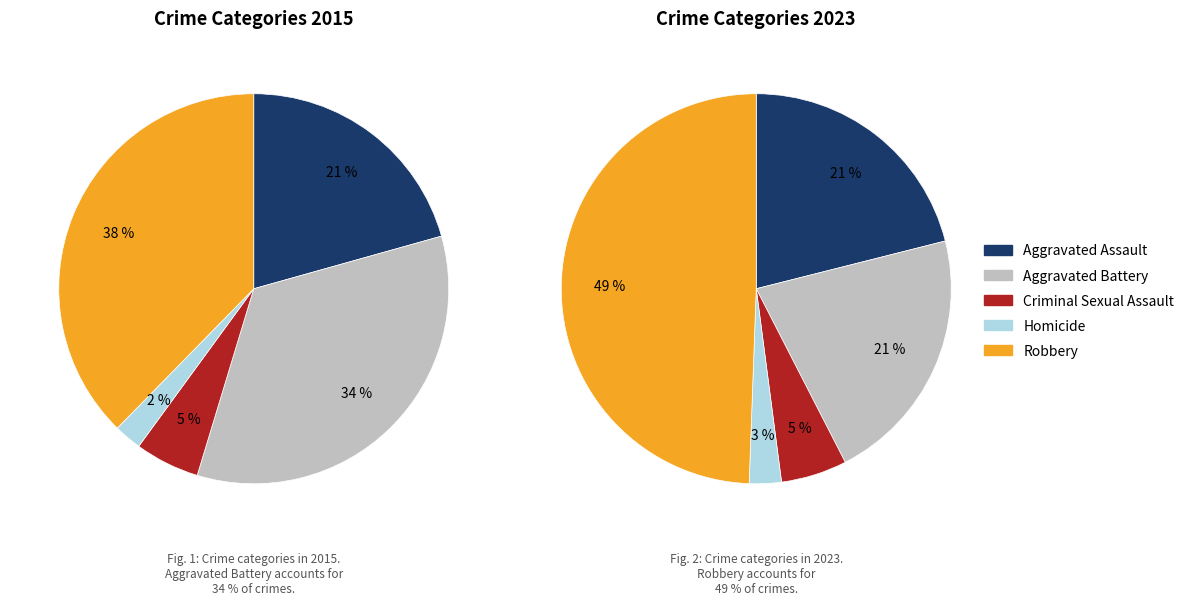

How many segments does this pie chart have?

5